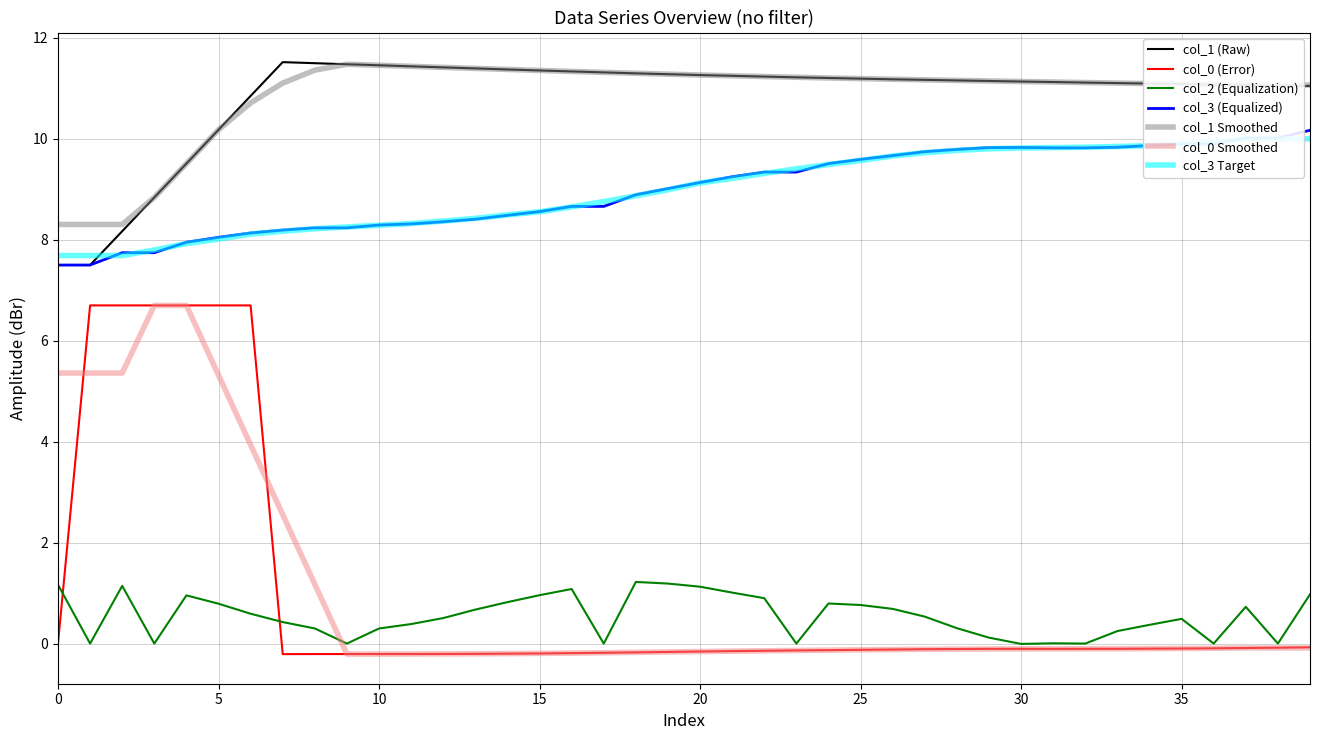

What is the label of the 26th point from the left?

25